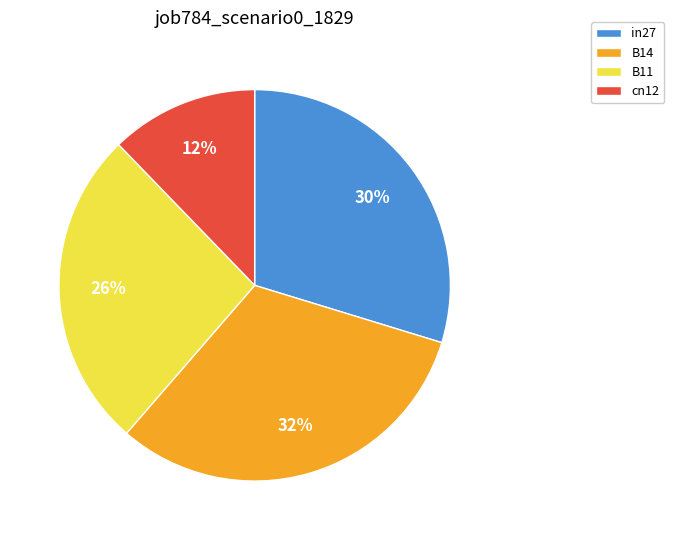

To the nearest percent, what portion does B11 represent?

26%